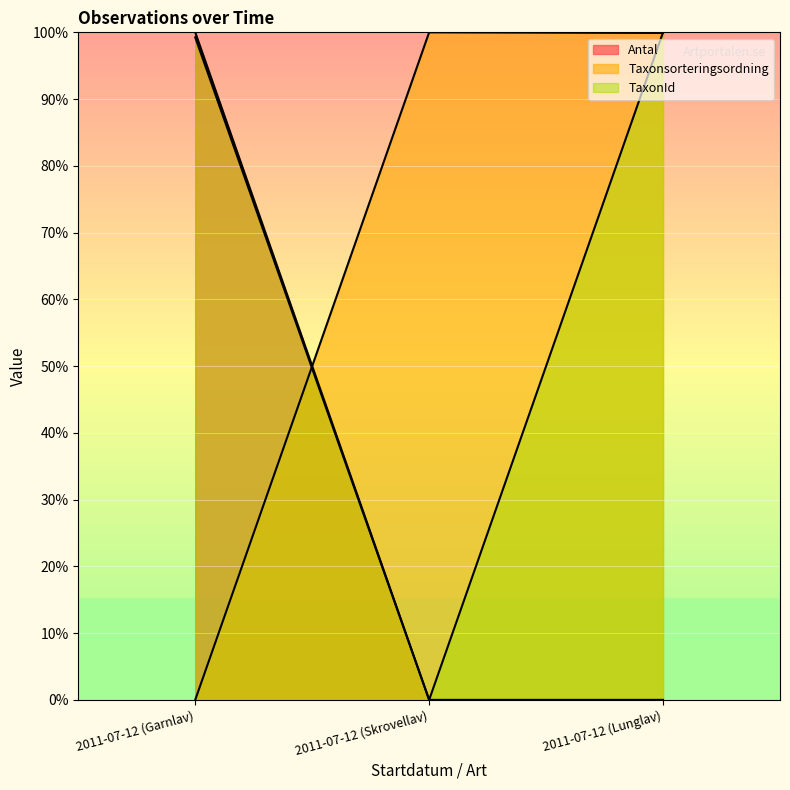

What is the difference between the highest and lowest values at 2011-07-12 (Skrovellav)?

100.0